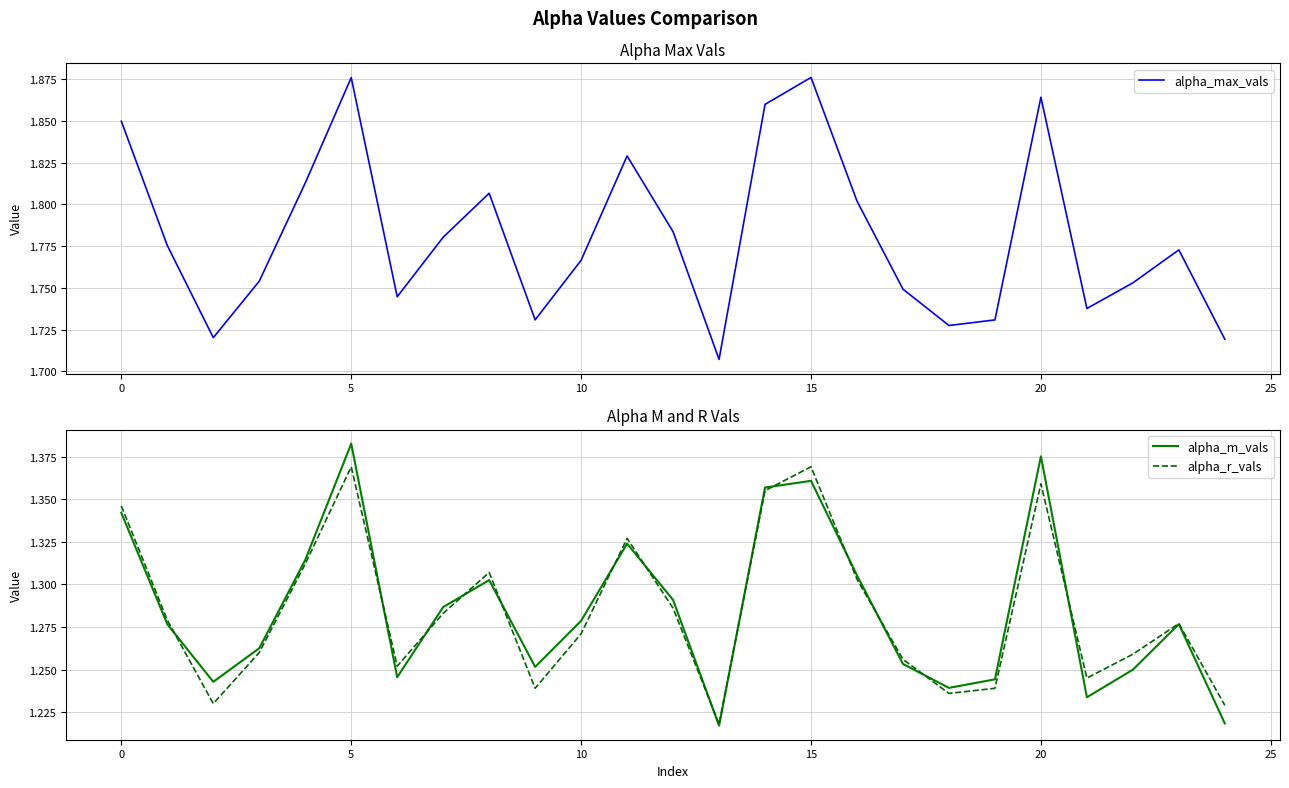

What is the spread (max minus min) of values at 19?

0.5